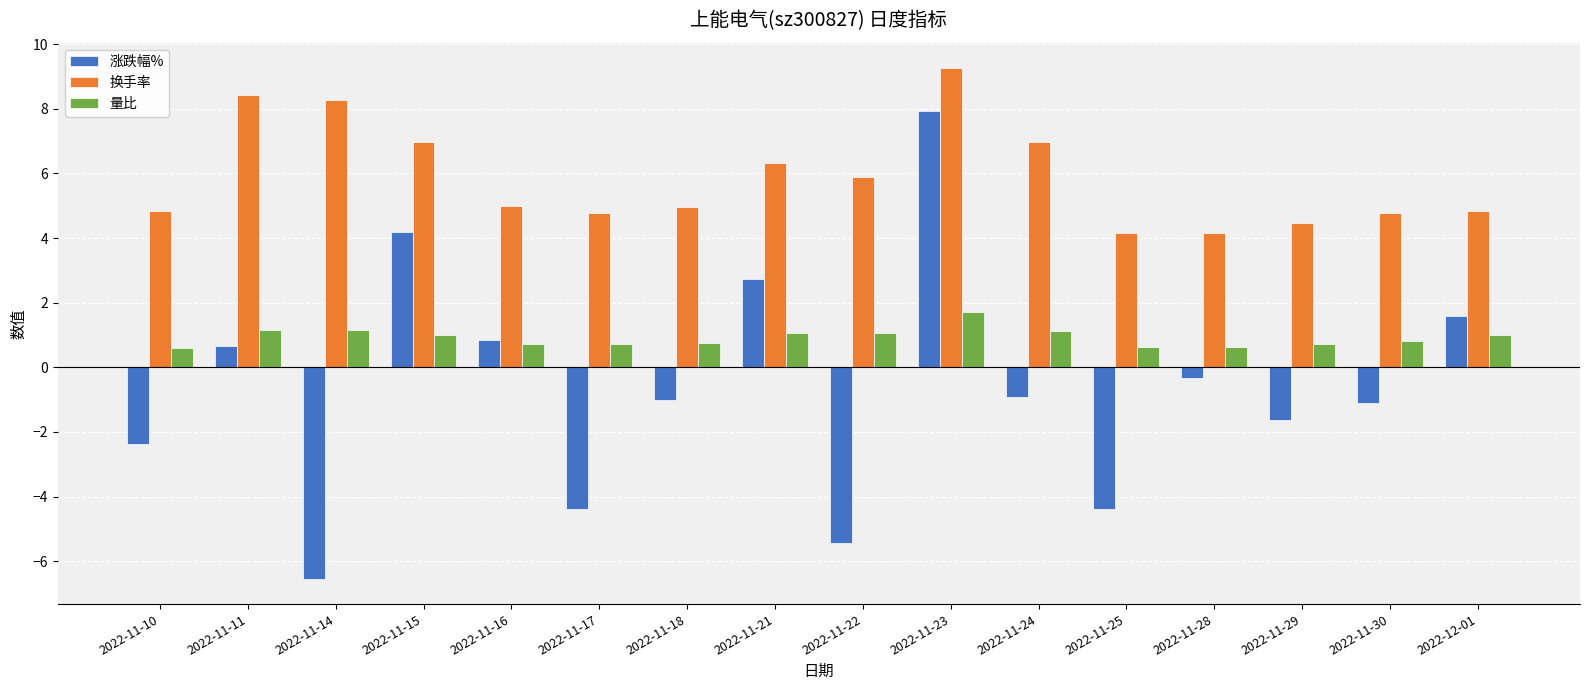

Which series changed the most between 2022-11-10 and 2022-11-22?

涨跌幅%